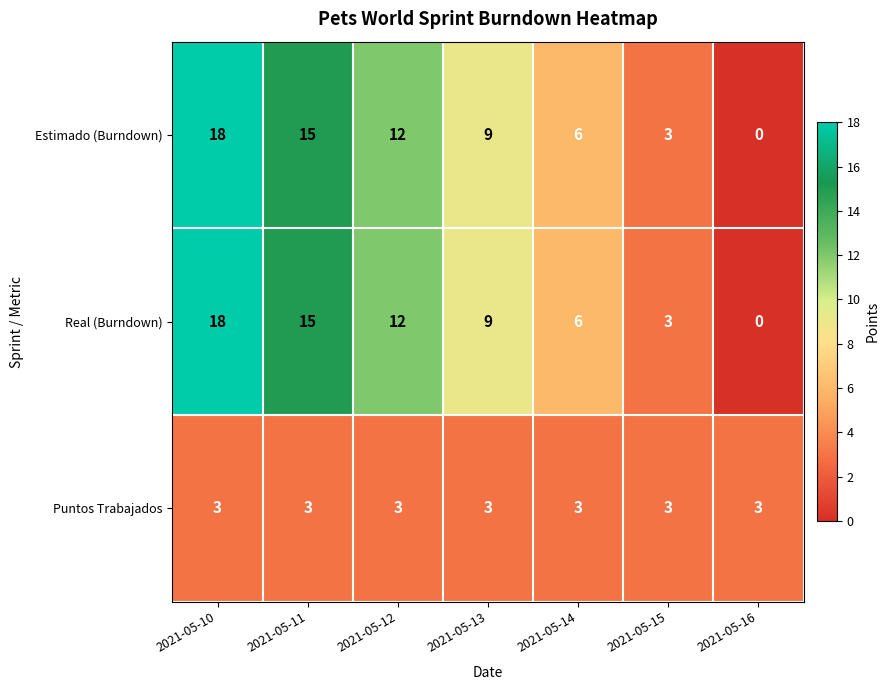

What is the sum of all Real (Burndown) values?

63